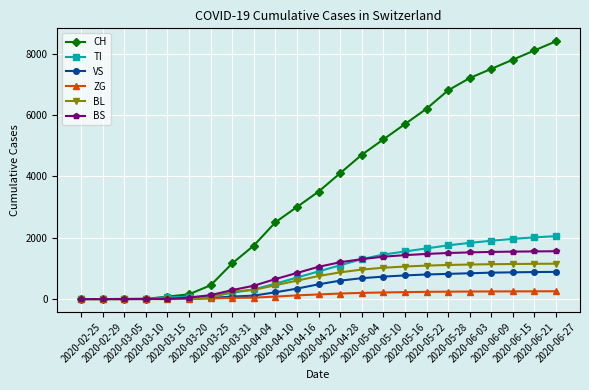

What is the sum of all VS values?

10028